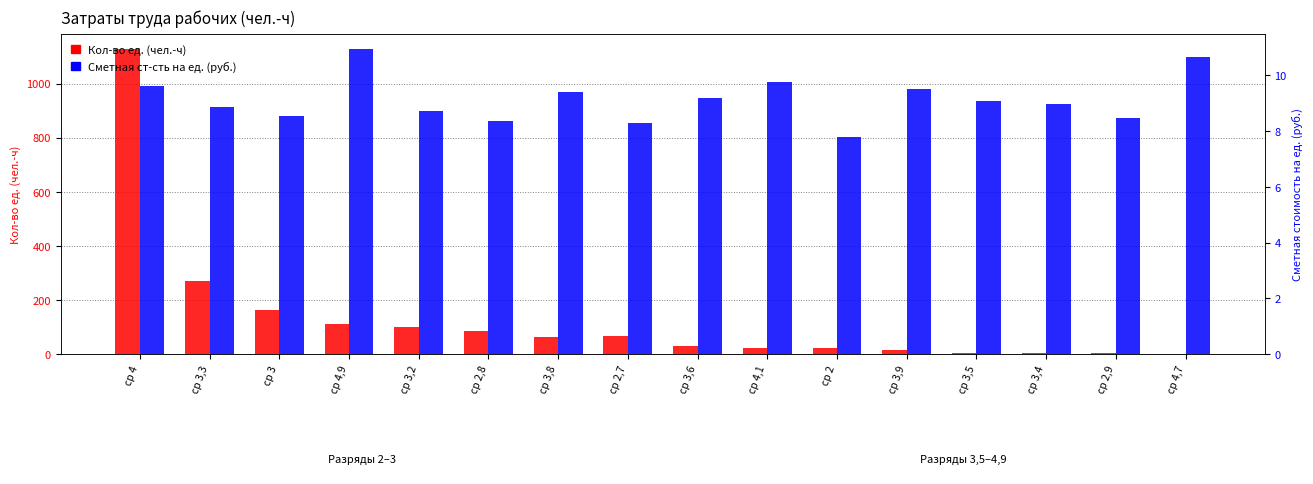

How many data points in Сметная ст-сть на ед. are less than 9?

8